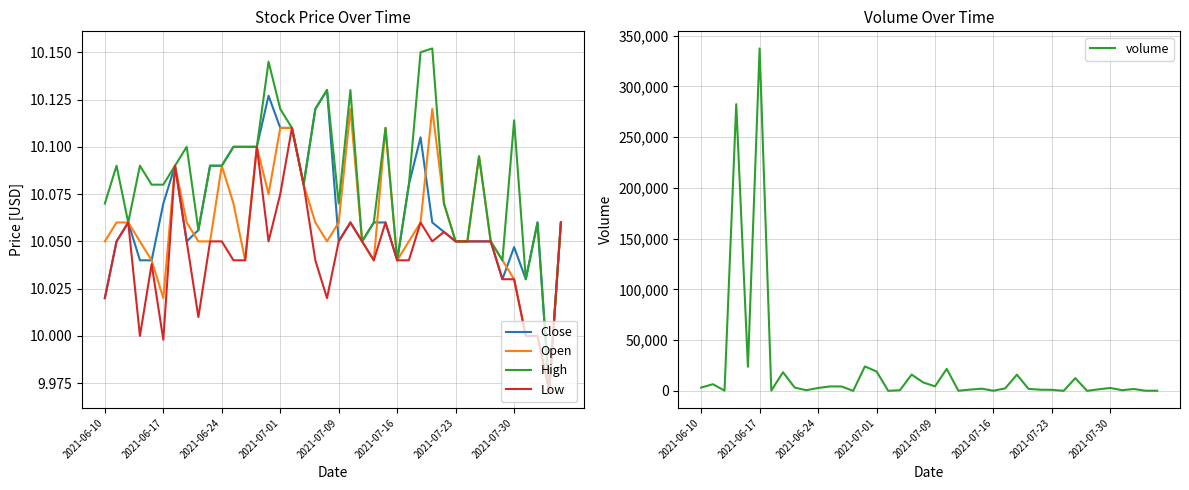

At how many categories does at least one series exceed 194618?

2